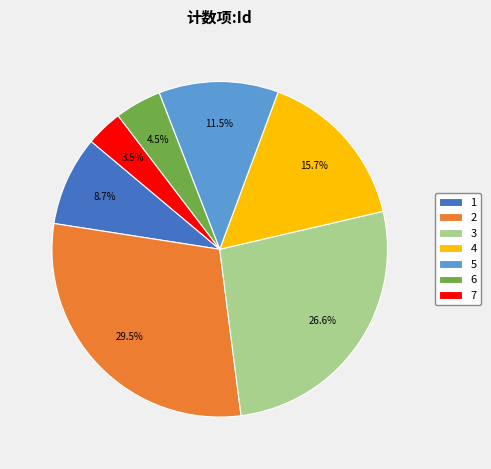

How much of the chart is everything except 1?

91.3%